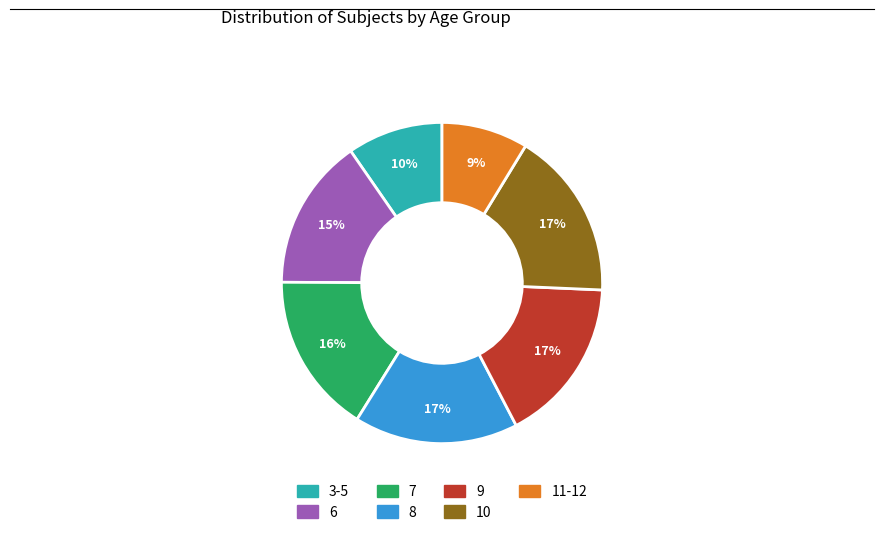

What is the smallest slice in the pie chart?

11-12